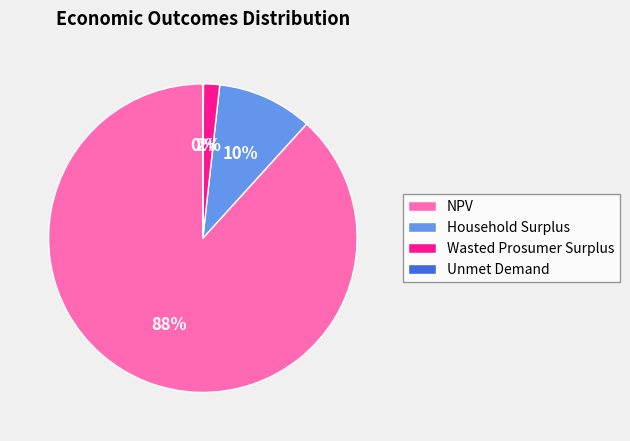

To the nearest percent, what portion does Wasted Prosumer Surplus represent?

2%